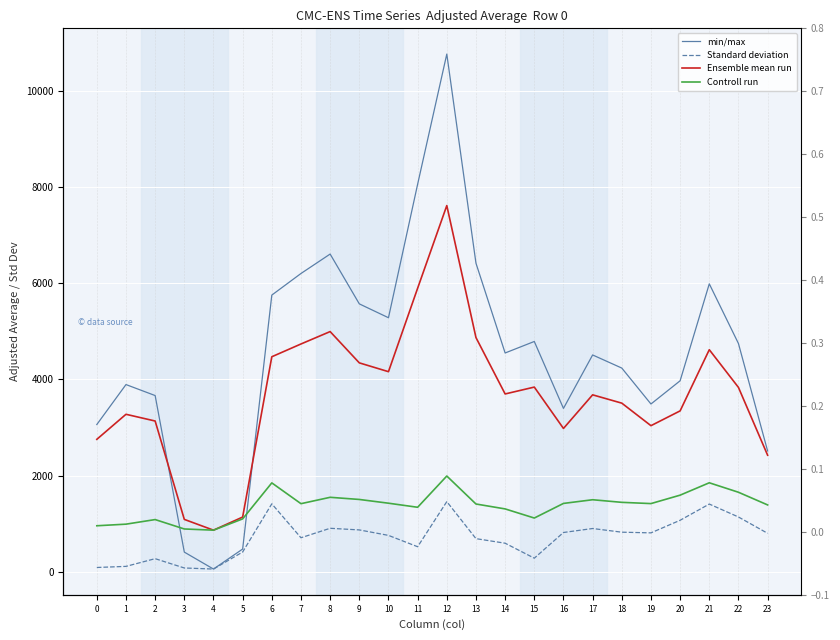

True or false: Standard deviation and Ensemble mean run cross at least once.

False